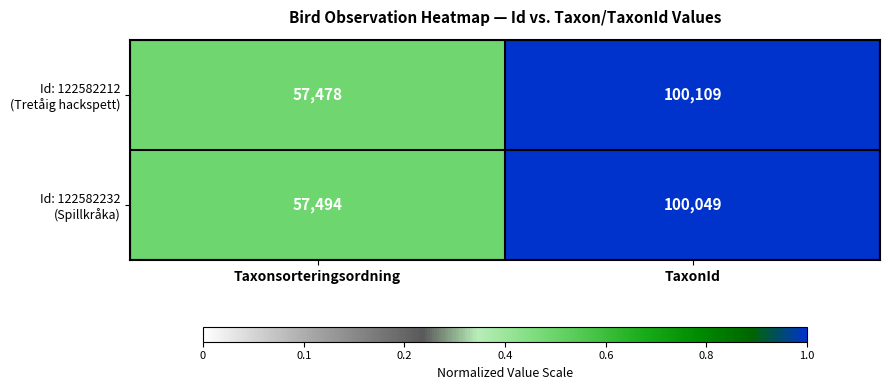

What is the greatest value displayed?

100109